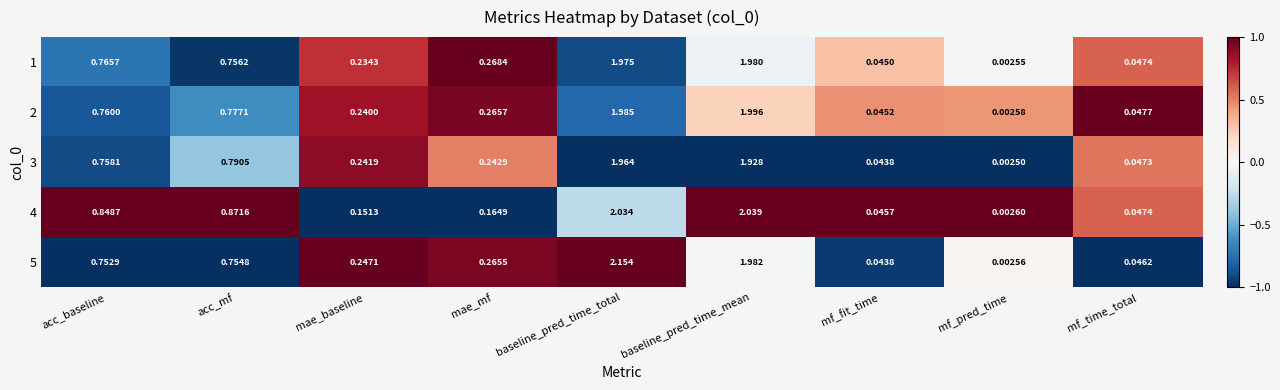

List the labels in order of 4 value, smallest first.

mf_pred_time, mf_fit_time, mf_time_total, mae_baseline, mae_mf, acc_baseline, acc_mf, baseline_pred_time_total, baseline_pred_time_mean